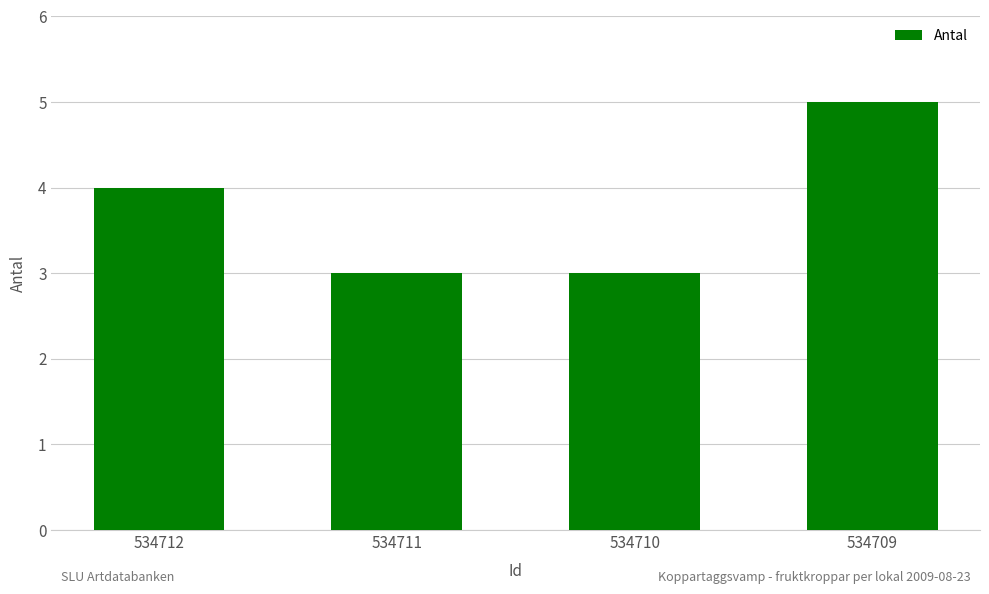

What is the ratio of the value at 534712 to the value at 534709?

0.8